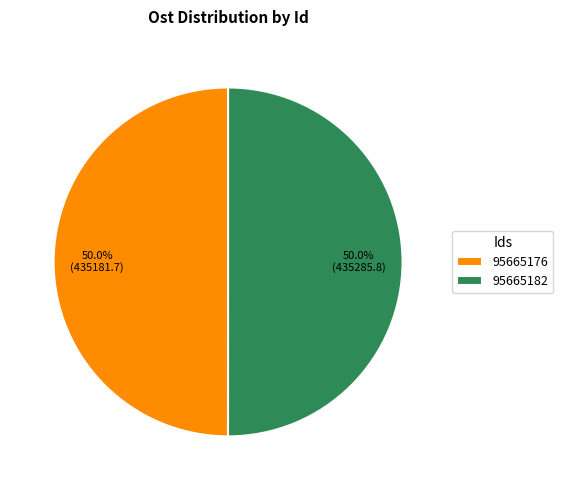

What is the ratio of the value at 95665176 to the value at 95665182?

1.0